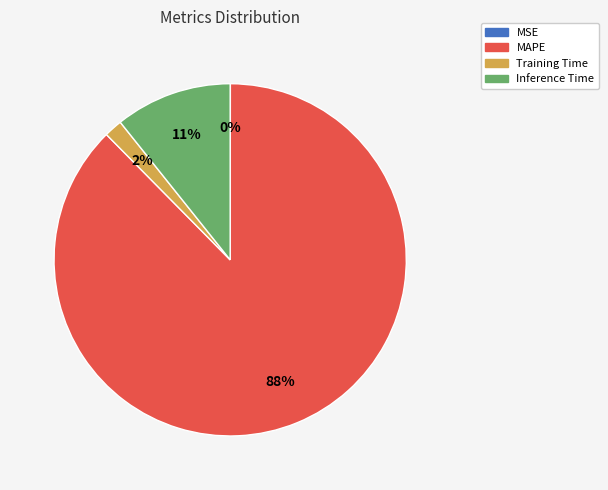

To the nearest percent, what is the combined percentage of MAPE and Training Time?

89%